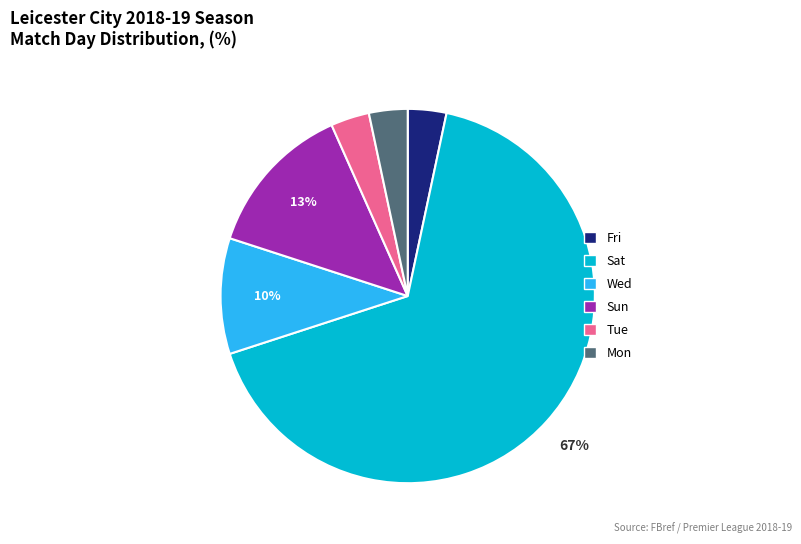

To the nearest percent, what portion does Mon represent?

3%